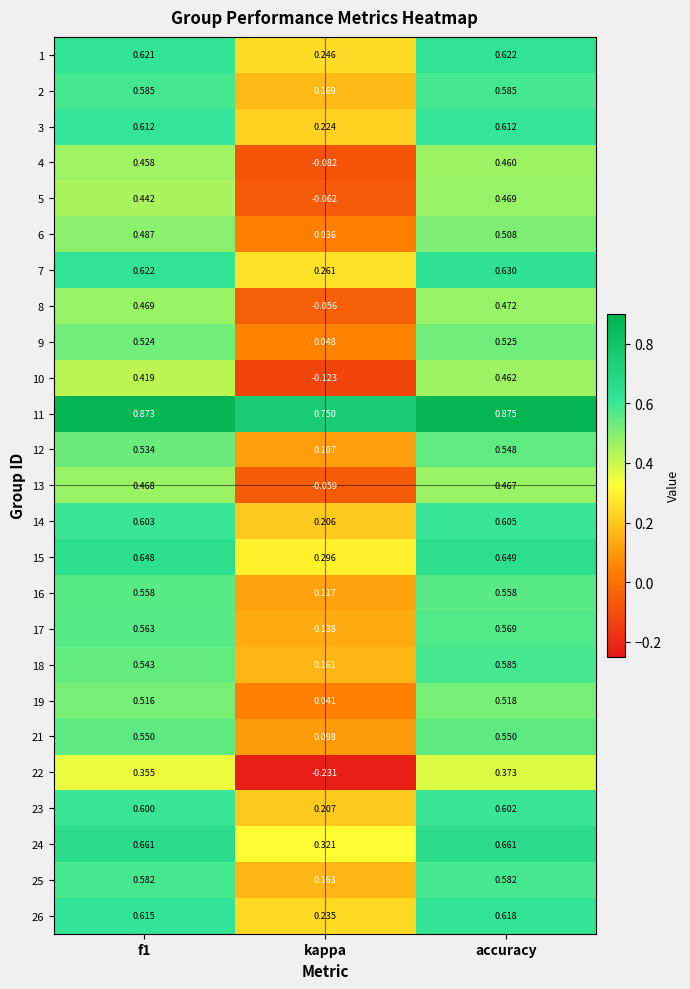

Which series has the largest range (max minus min)?

22